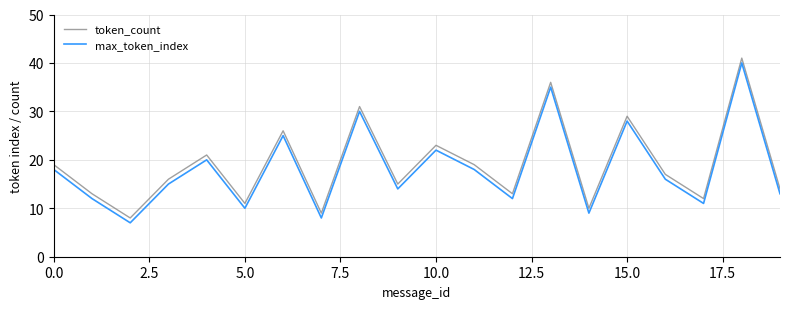

What is the difference between the maximum and minimum values in the max_token_index series?

33